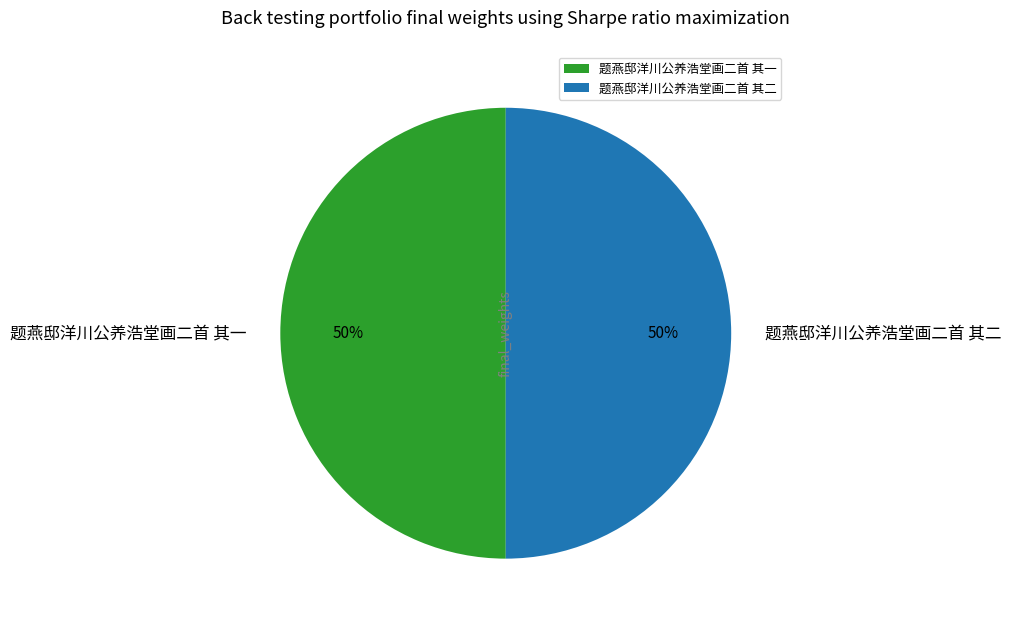

The 题燕邸洋川公养浩堂画二首 其一 slice represents 42% of the pie. True or false?

False